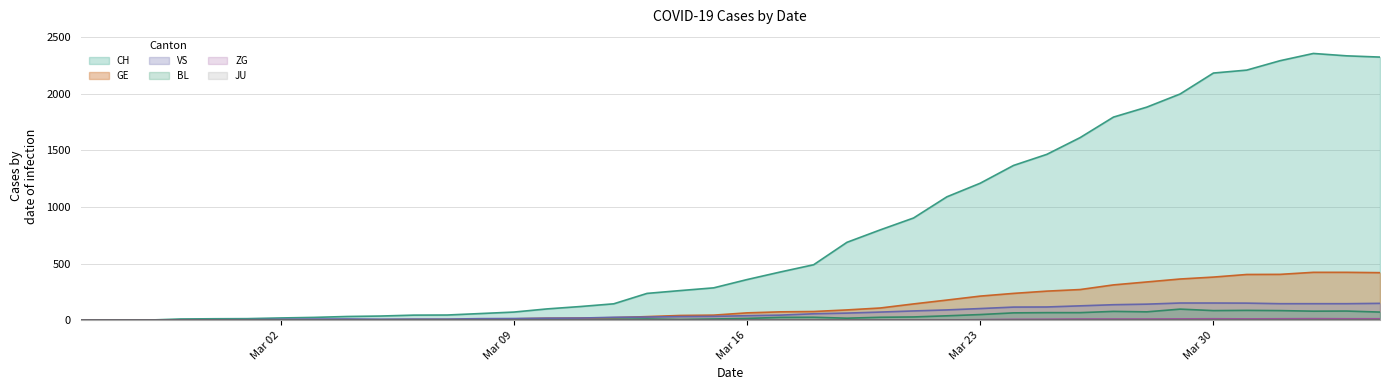

The value of GE at Mar 30 is 382. True or false?

True